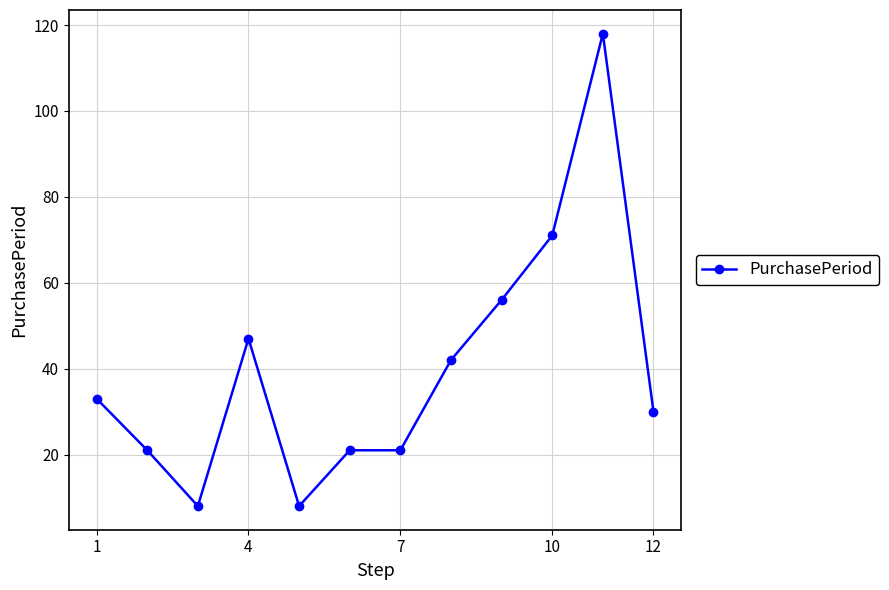

How many data points does each series have?

12